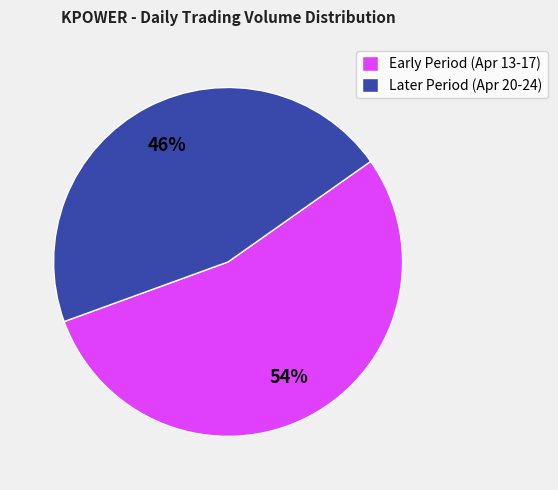

What percentage is the Later Period (Apr 20-24) slice, to the nearest percent?

46%